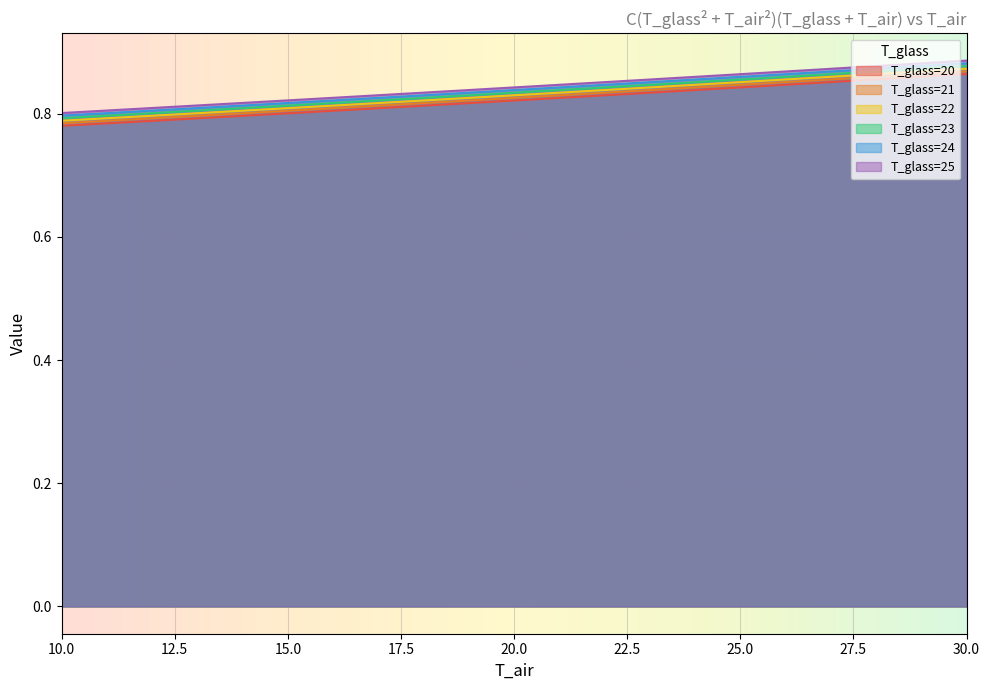

At which category is the sum across all series the highest?

30